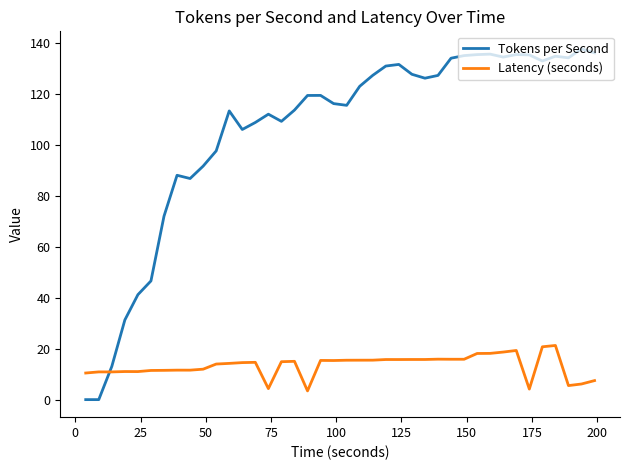

List the series in order of their peak value, lowest first.

Latency (seconds), Tokens per Second